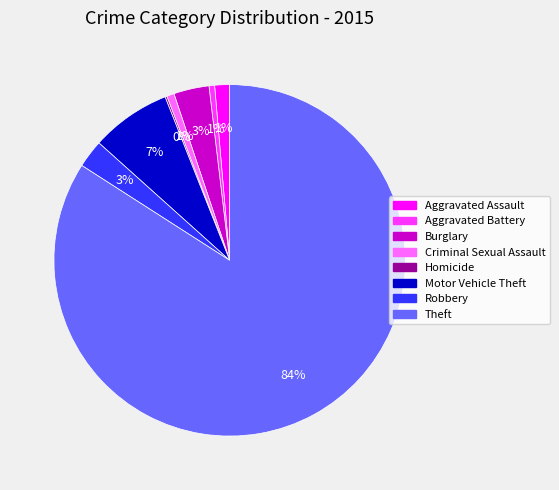

Does Robbery represent more than half of the total?

No